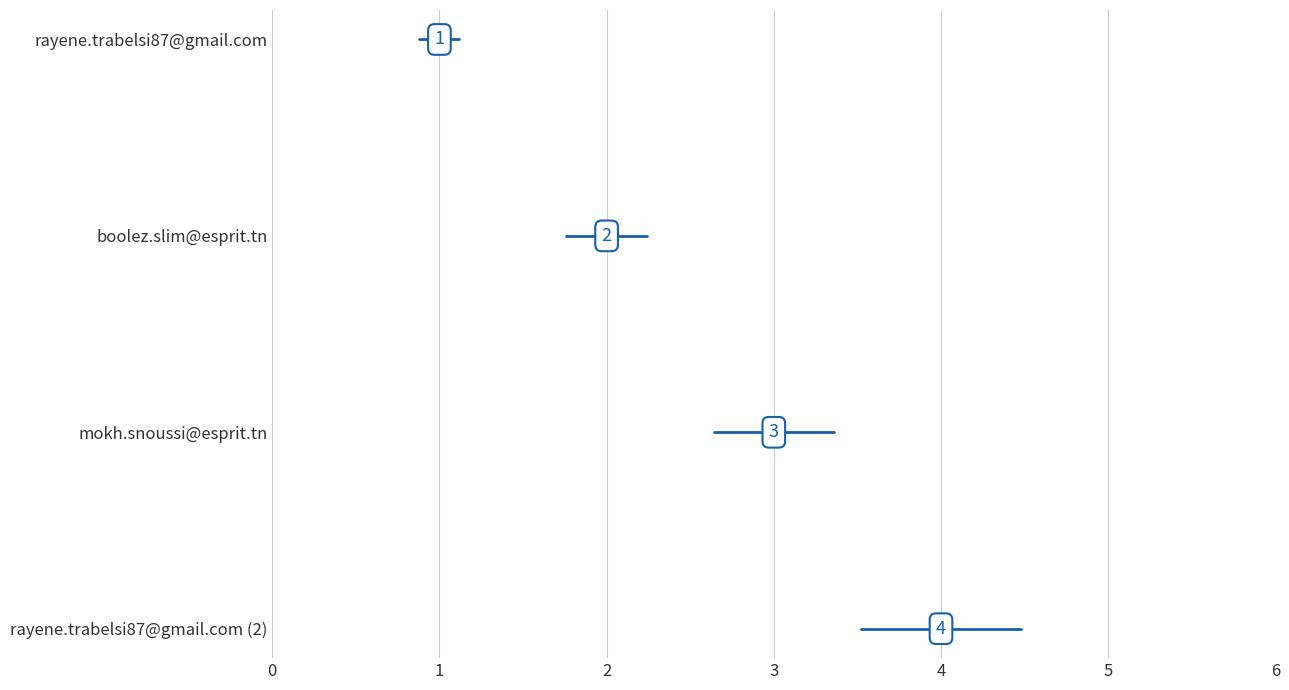

Reading left to right, transcribe all the data shown in this chart.

1	2	3	4